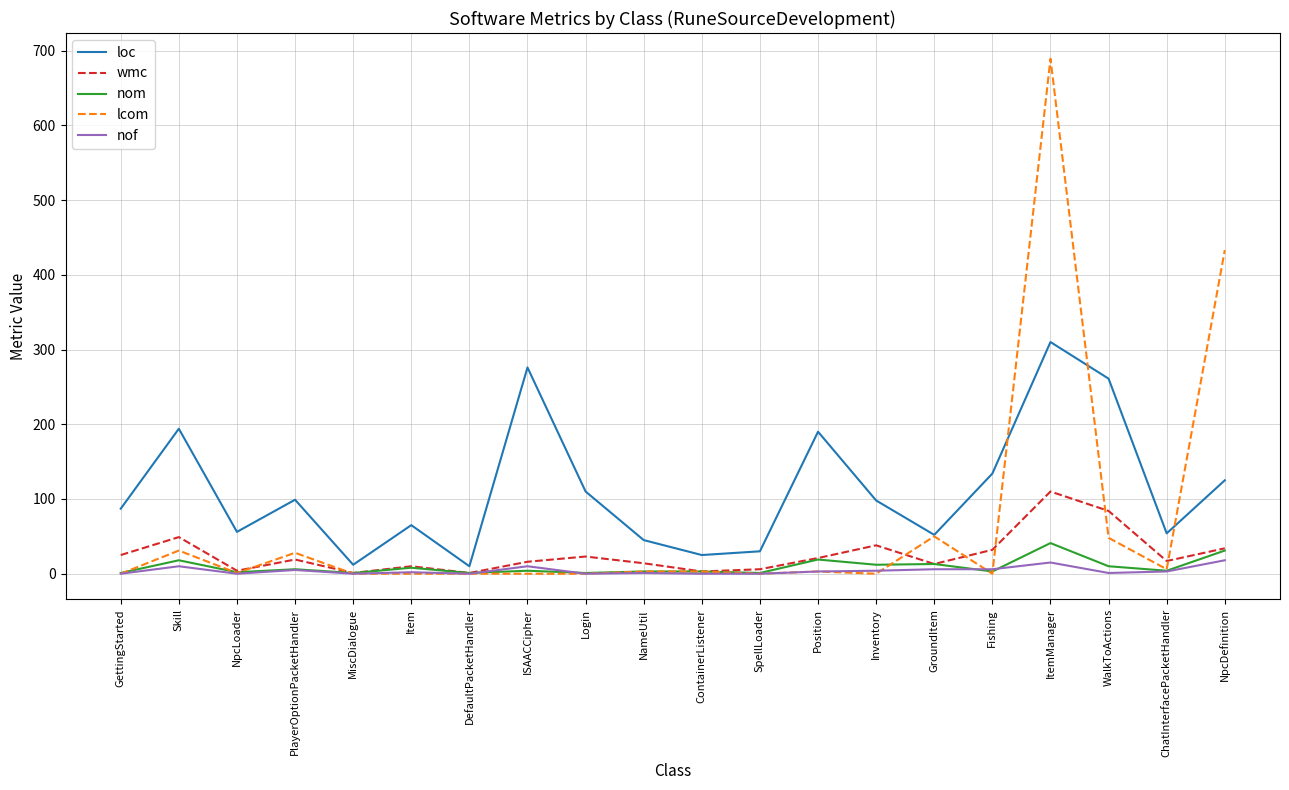

Which series has the largest total across all categories?

loc